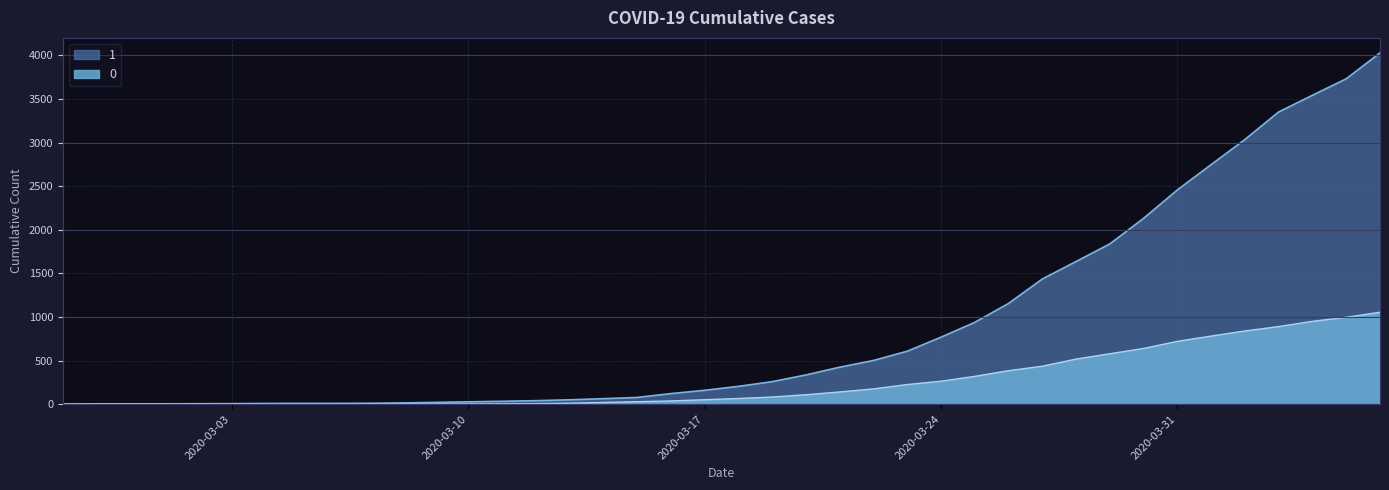

What value does the 1 series have at 2020-03-27, to the nearest 50?

1450